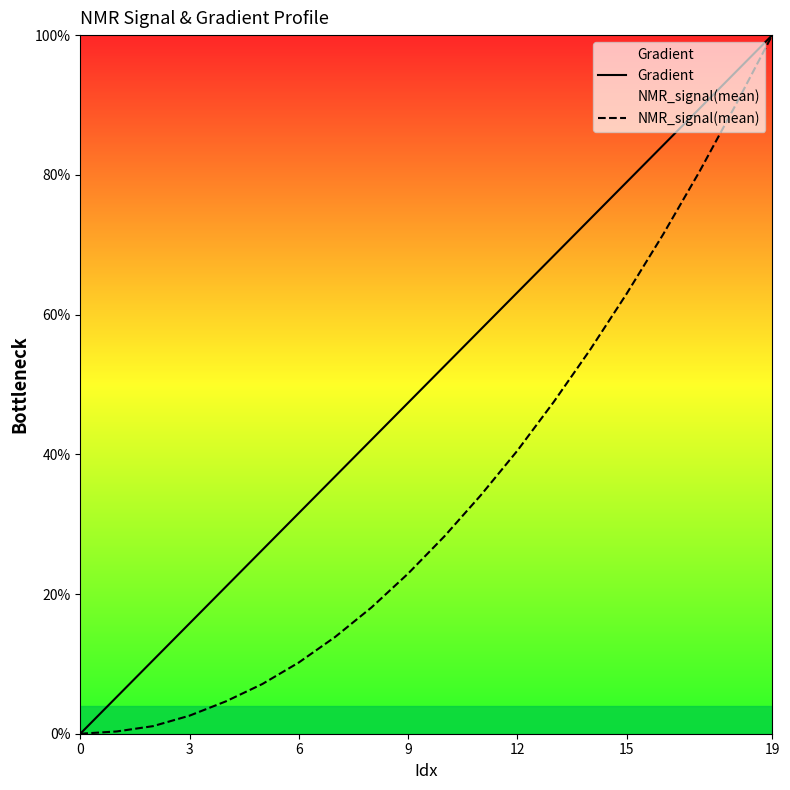

What is the highest value of the Gradient series?

100.0